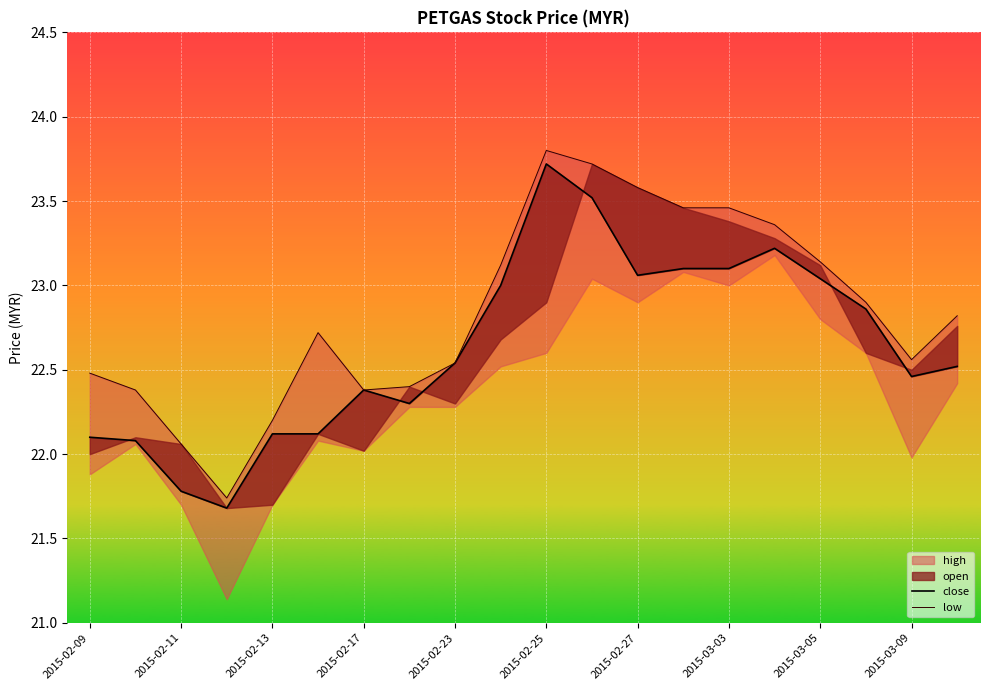

What is the difference between the second highest and minimum values in the low series?

2.0